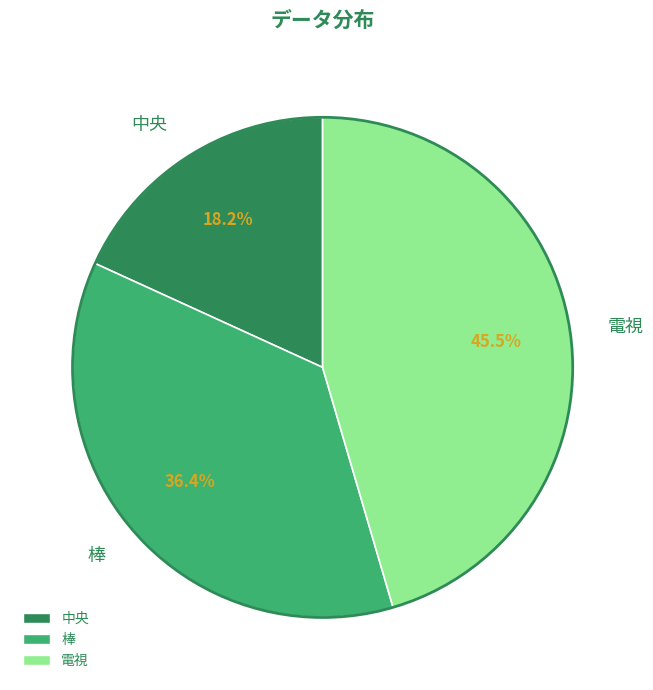

Which slice is the smallest?

中央